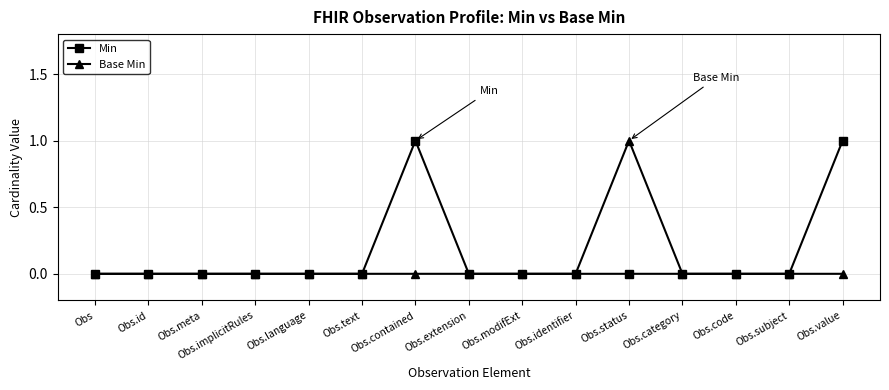

What is the sum of all Base Min values?

1